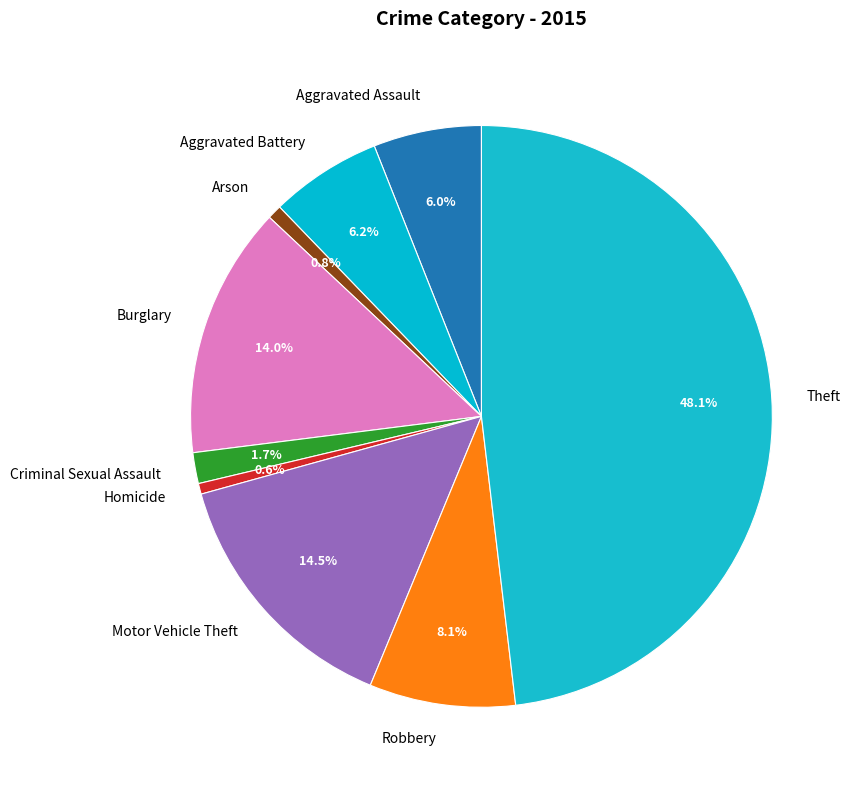

What percentage is the Aggravated Assault slice, to the nearest percent?

6%